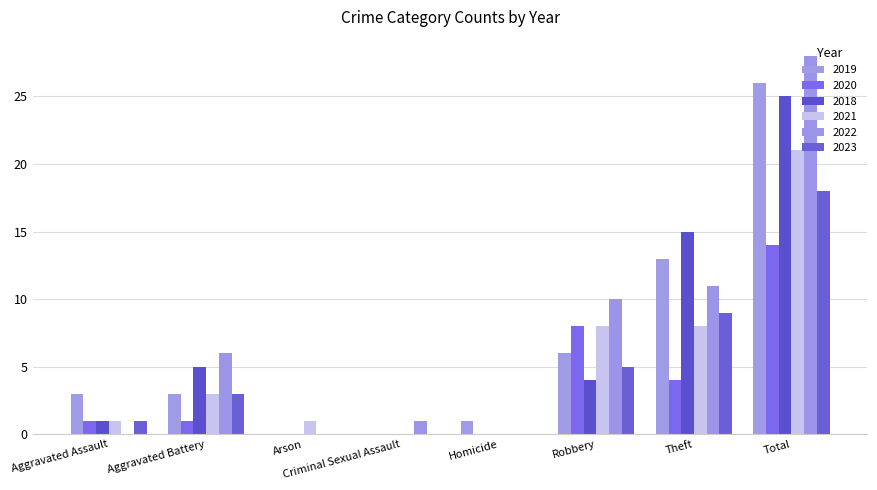

List the labels in order of 2021 value, smallest first.

Criminal Sexual Assault, Homicide, Aggravated Assault, Arson, Aggravated Battery, Robbery, Theft, Total